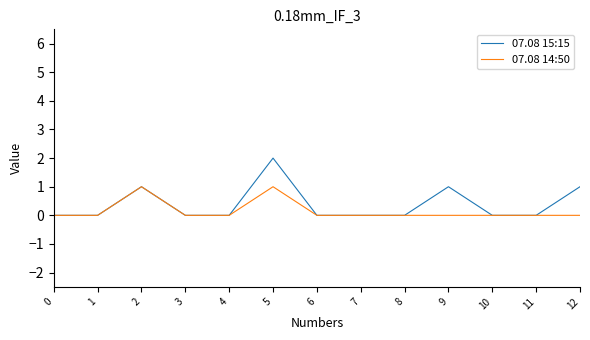

Rank the series at 12 from lowest to highest value.

07.08 14:50, 07.08 15:15